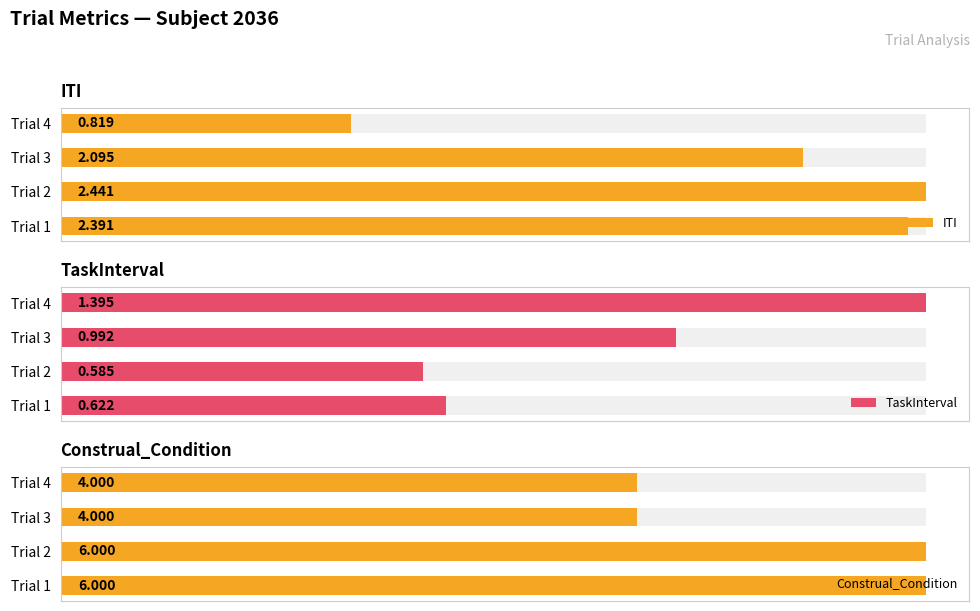

The value of TaskInterval at Trial 1 is 0.2. True or false?

False